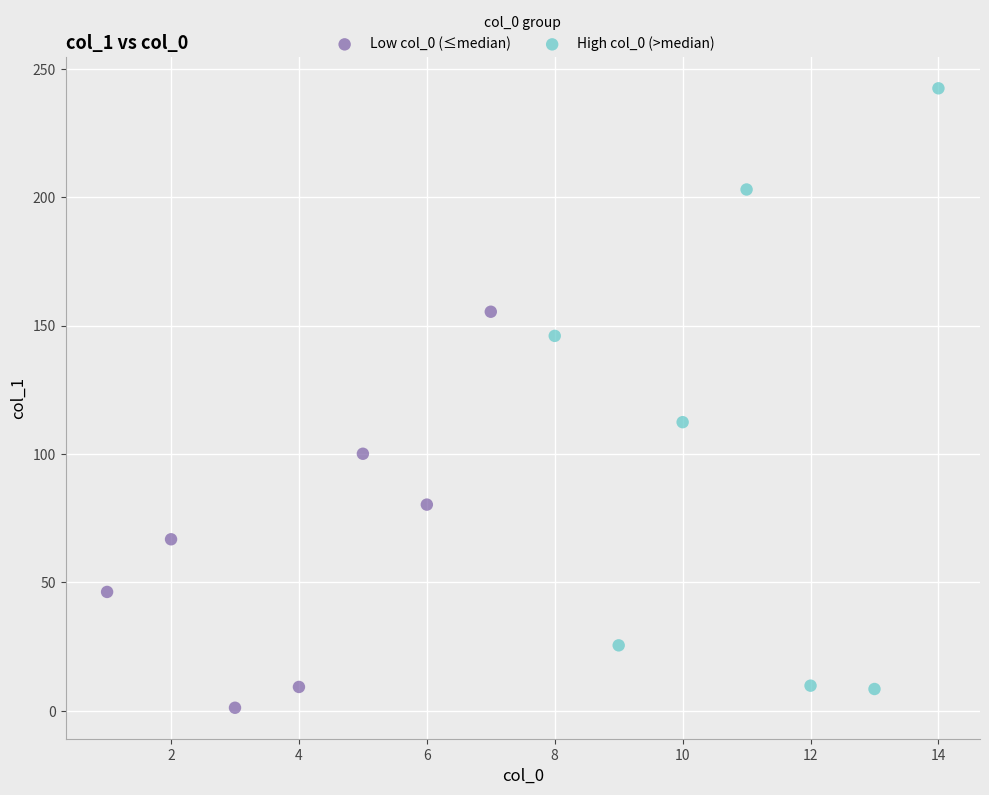

What are all the series names shown in the legend?

Low col_0 (≤median), High col_0 (>median)